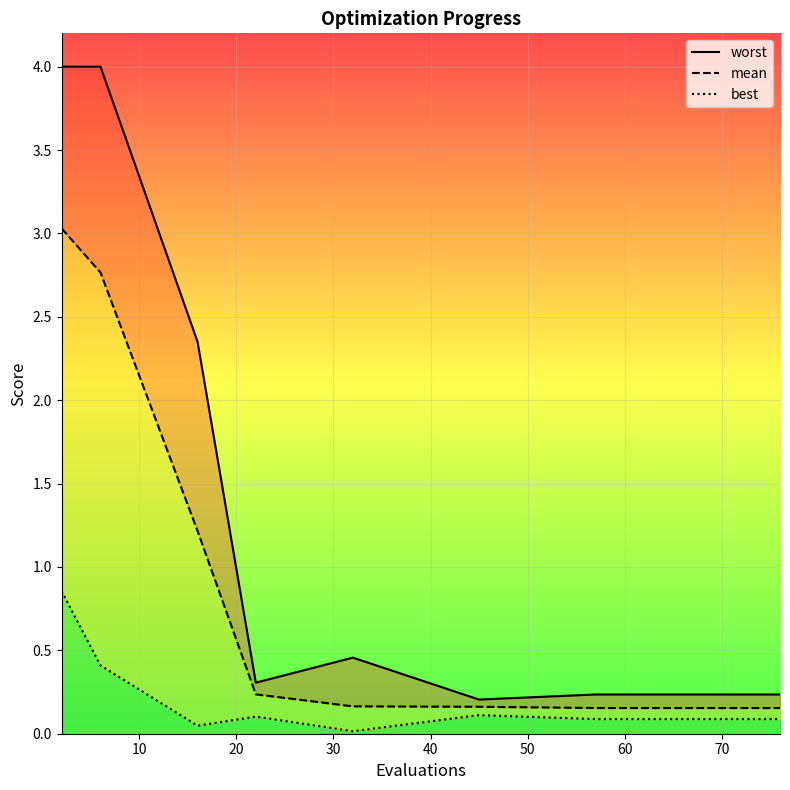

What is the value of the worst point at the 13th from the left?

0.2